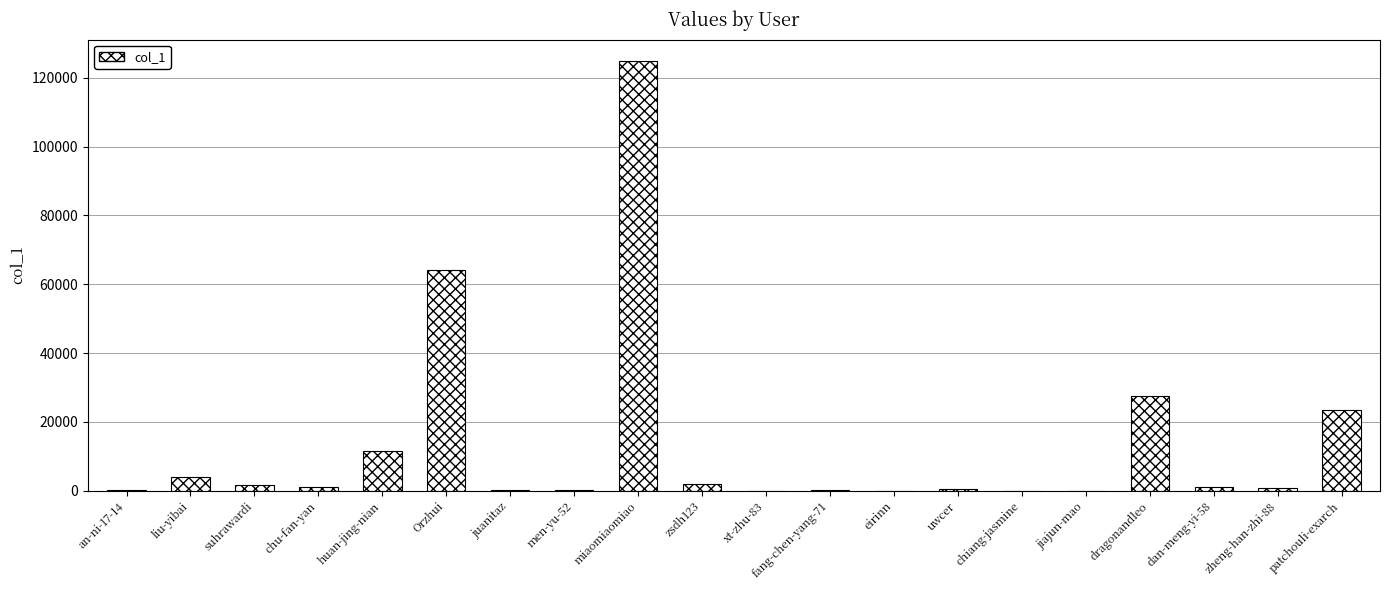

At which label is the value closest to 62418?

Orzhui